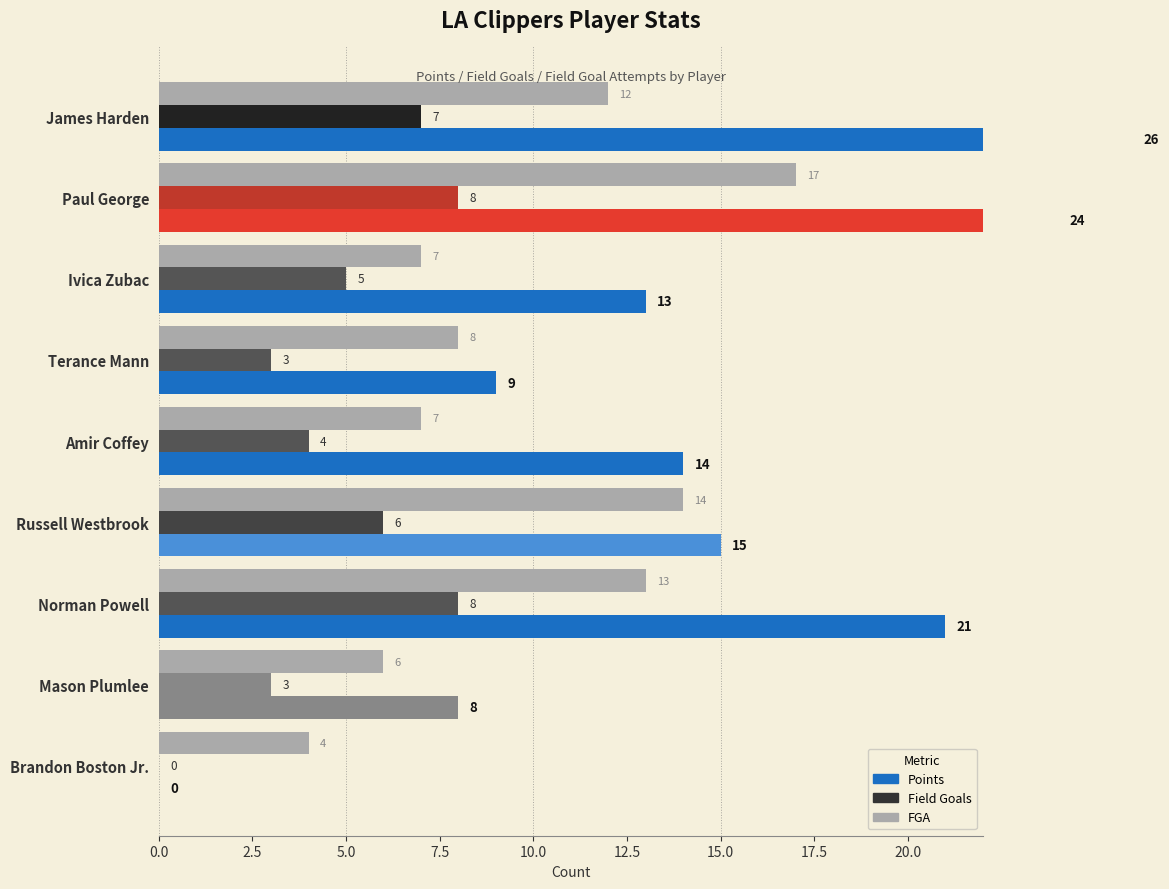

What position from the right is James Harden?

9